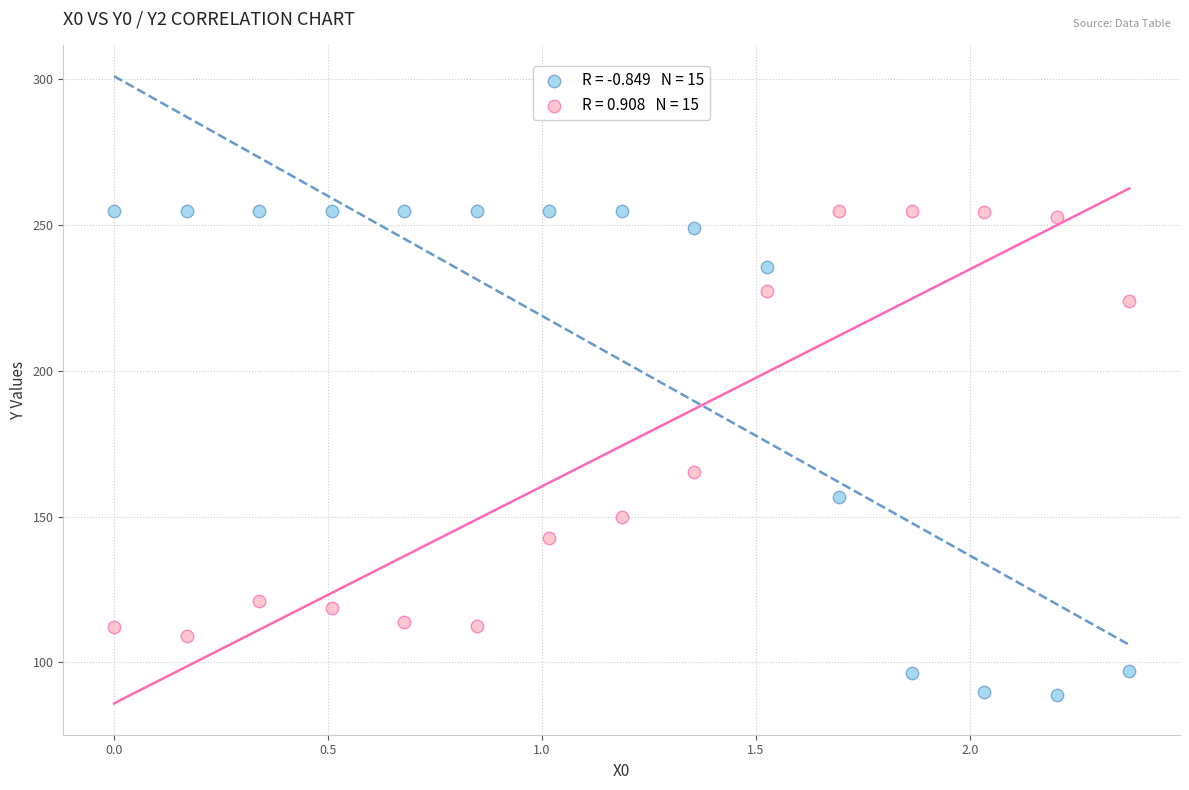

Across all data points, what is the range of X values (max minus min)?

2.4